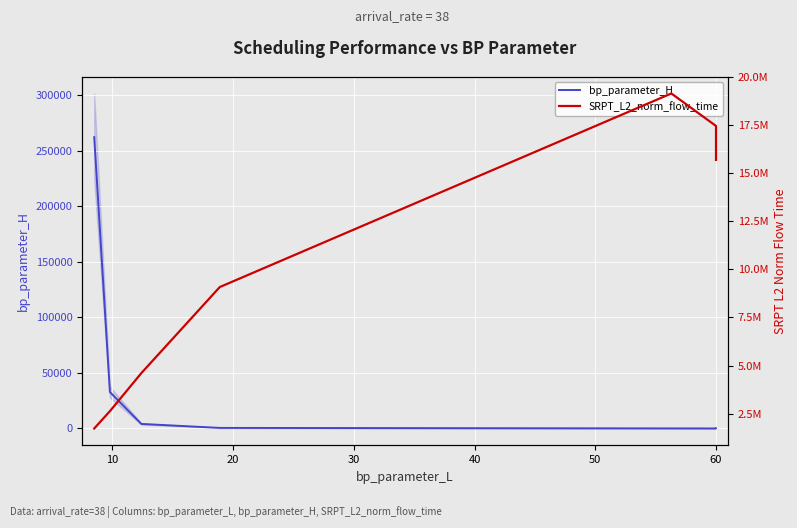

True or false: SRPT_L2_norm_flow_time and bp_parameter_H cross at least once.

False